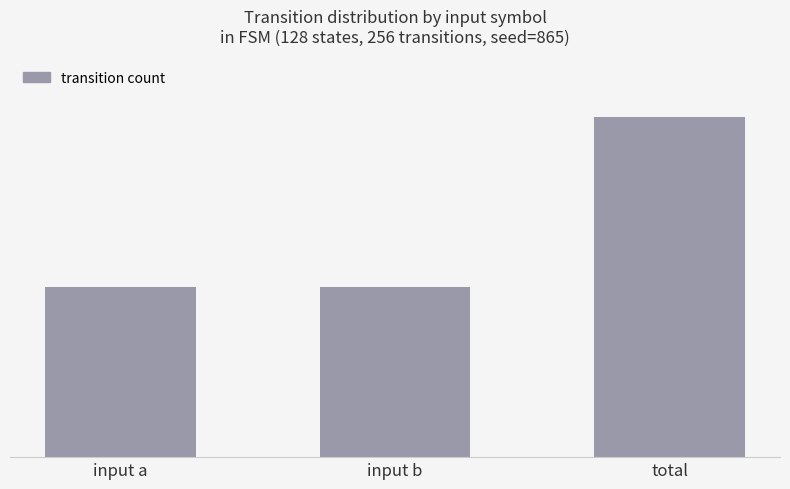

What is the minimum value shown in the chart?

128